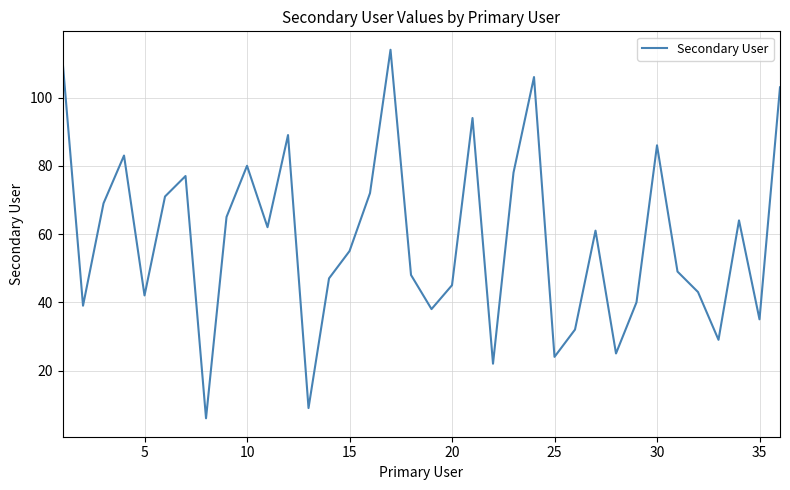

Reading right to left, extract all data points from this chart.

103	35	64	29	43	49	86	40	25	61	32	24	106	78	22	94	45	38	48	114	72	55	47	9	89	62	80	65	6	77	71	42	83	69	39	111